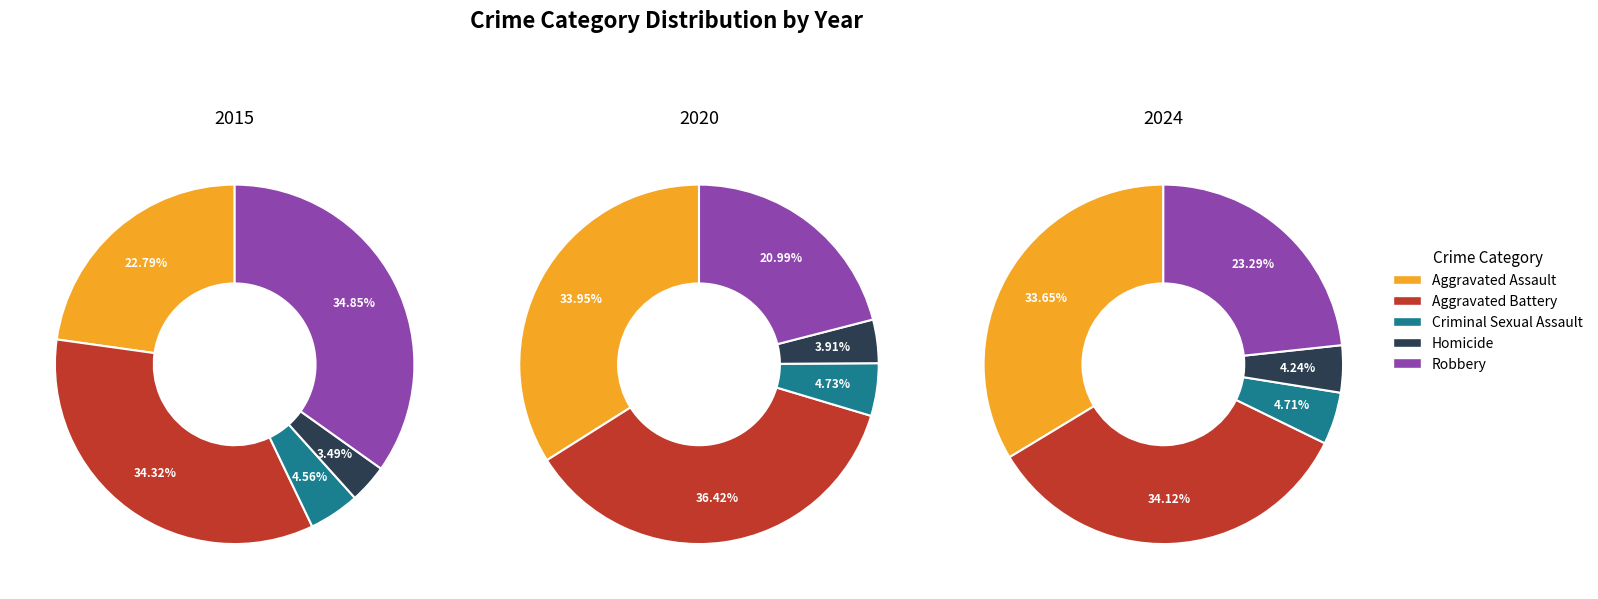

Is there a majority slice in this chart?

No